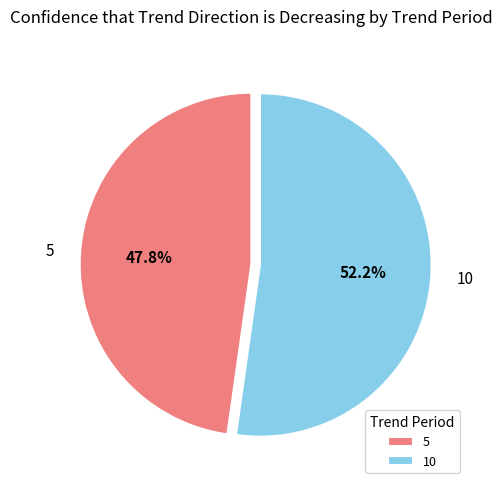

Is it true that 10 is 52% of the pie?

True